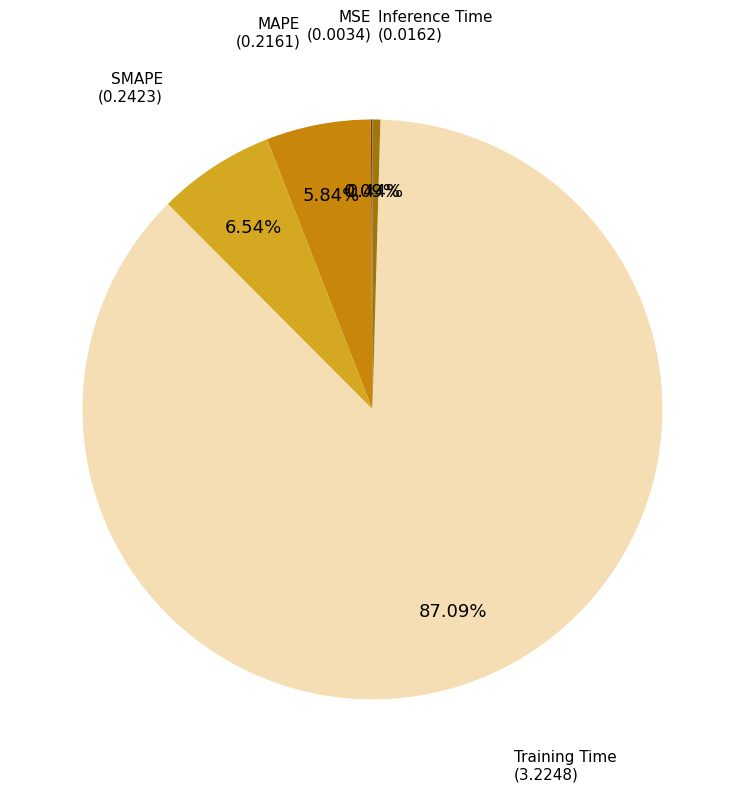

Is there any slice that represents more than half of the pie?

Yes